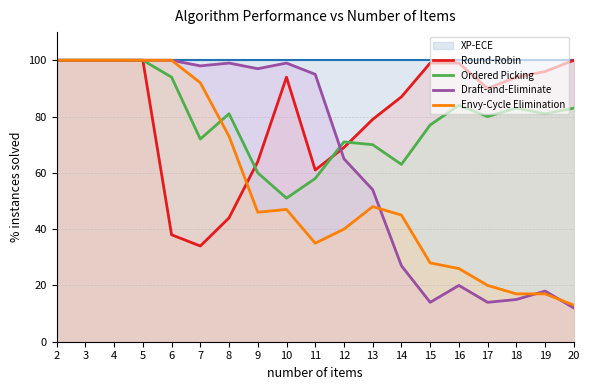

Is the value of Round-Robin at 3 greater than the value of Draft-and-Eliminate at 13?

Yes